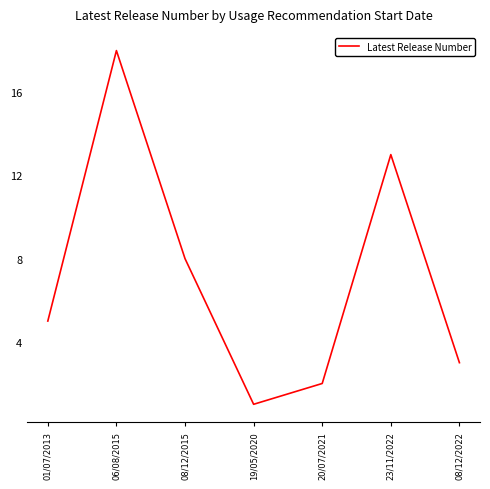

Count the number of categories in the chart.

7